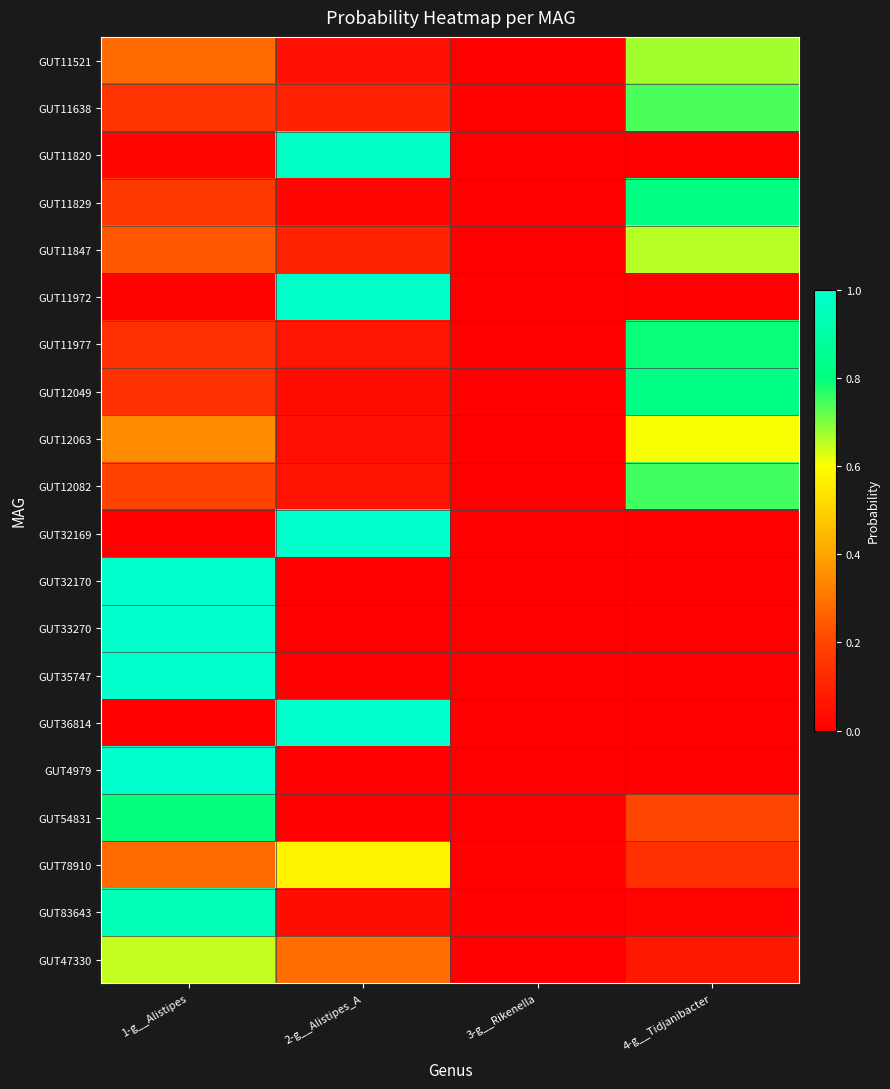

Which category has the highest value across all series?

1-g__Alistipes